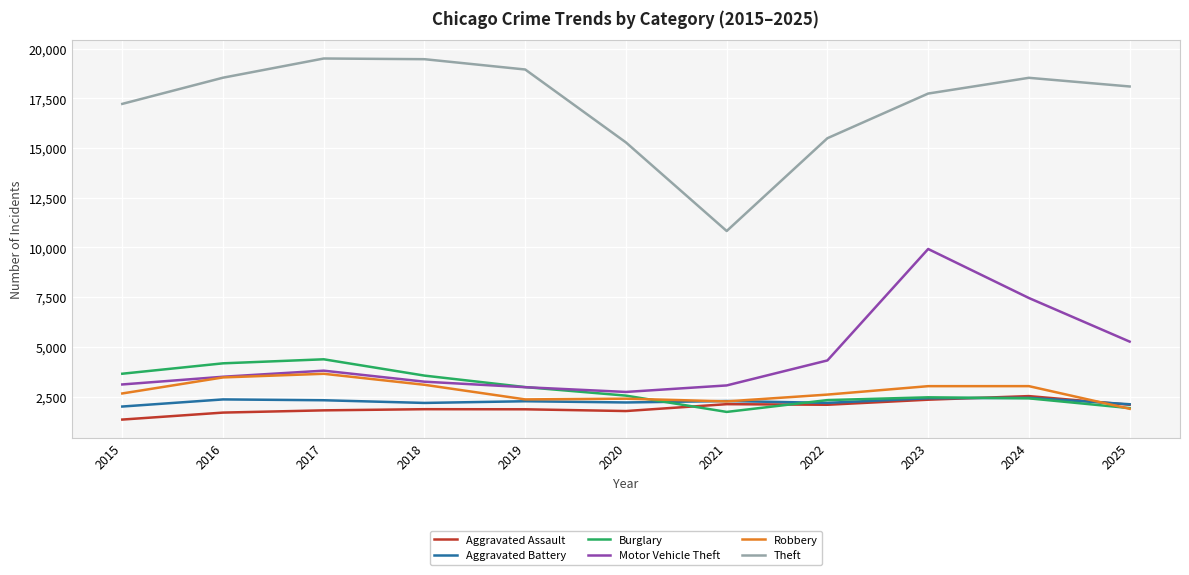

What is the lowest value of the Aggravated Battery series?

1997